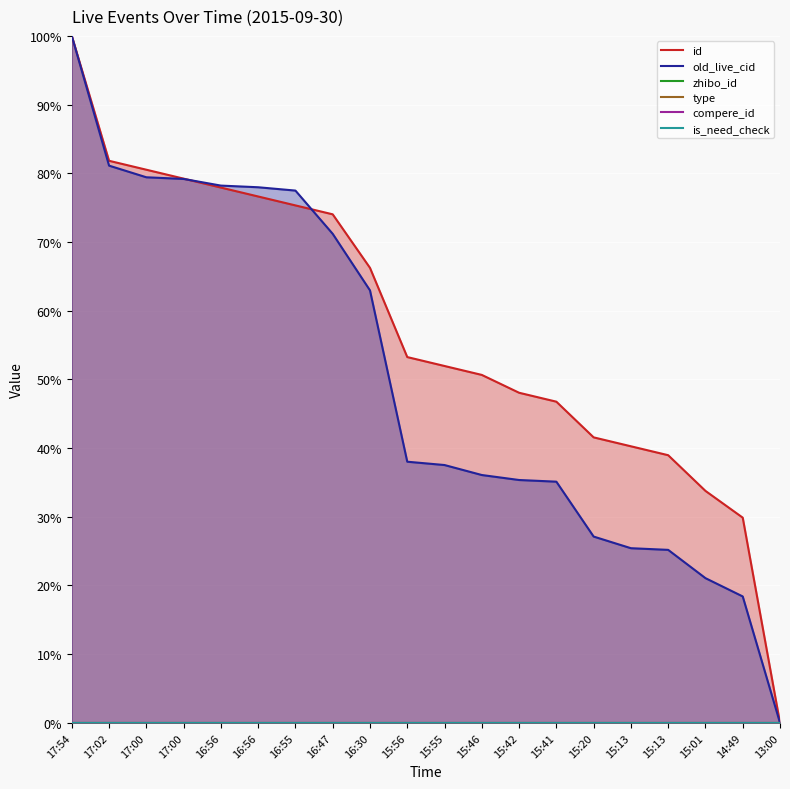

Reading left to right, what are all the values shown in this chart?

id: 17:54=100.0	17:02=81.8	17:00=80.5	17:00=79.2	16:56=77.9	16:56=76.6	16:55=75.3	16:47=74.0	16:30=66.2	15:56=53.2	15:55=51.9	15:46=50.6	15:42=48.1	15:41=46.8	15:20=41.6	15:13=40.3	15:13=39.0	15:01=33.8	14:49=29.9	13:00=0.0
old_live_cid: 17:54=100.0	17:02=81.1	17:00=79.4	17:00=79.2	16:56=78.2	16:56=78.0	16:55=77.5	16:47=71.2	16:30=63.0	15:56=38.0	15:55=37.5	15:46=36.1	15:42=35.4	15:41=35.1	15:20=27.1	15:13=25.4	15:13=25.2	15:01=21.1	14:49=18.4	13:00=0.0
zhibo_id: 17:54=0.0	17:02=0.0	17:00=0.0	17:00=0.0	16:56=0.0	16:56=0.0	16:55=0.0	16:47=0.0	16:30=0.0	15:56=0.0	15:55=0.0	15:46=0.0	15:42=0.0	15:41=0.0	15:20=0.0	15:13=0.0	15:13=0.0	15:01=0.0	14:49=0.0	13:00=0.0
type: 17:54=0.0	17:02=0.0	17:00=0.0	17:00=0.0	16:56=0.0	16:56=0.0	16:55=0.0	16:47=0.0	16:30=0.0	15:56=0.0	15:55=0.0	15:46=0.0	15:42=0.0	15:41=0.0	15:20=0.0	15:13=0.0	15:13=0.0	15:01=0.0	14:49=0.0	13:00=0.0
compere_id: 17:54=0.0	17:02=0.0	17:00=0.0	17:00=0.0	16:56=0.0	16:56=0.0	16:55=0.0	16:47=0.0	16:30=0.0	15:56=0.0	15:55=0.0	15:46=0.0	15:42=0.0	15:41=0.0	15:20=0.0	15:13=0.0	15:13=0.0	15:01=0.0	14:49=0.0	13:00=0.0
is_need_check: 17:54=0.0	17:02=0.0	17:00=0.0	17:00=0.0	16:56=0.0	16:56=0.0	16:55=0.0	16:47=0.0	16:30=0.0	15:56=0.0	15:55=0.0	15:46=0.0	15:42=0.0	15:41=0.0	15:20=0.0	15:13=0.0	15:13=0.0	15:01=0.0	14:49=0.0	13:00=0.0